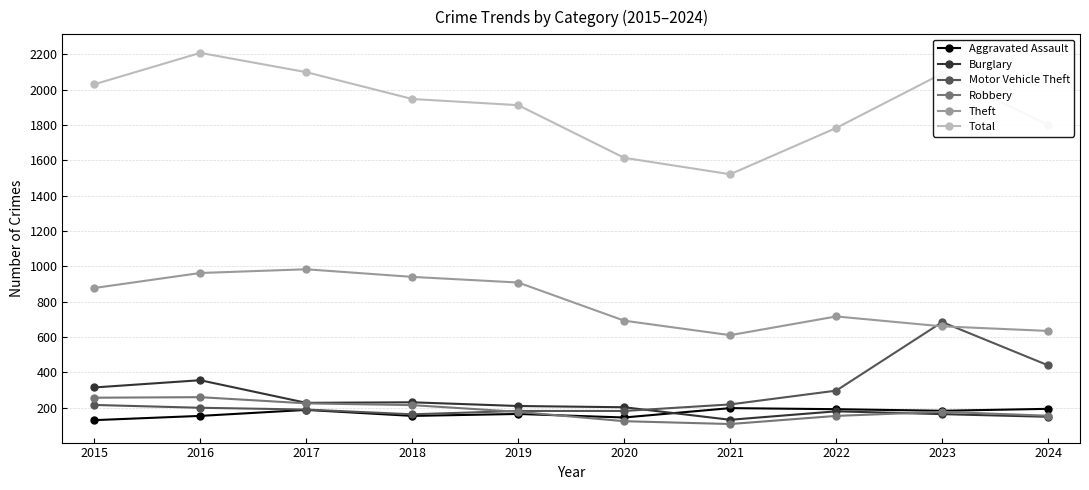

What is the difference between the maximum and second lowest values in the Total series?

594